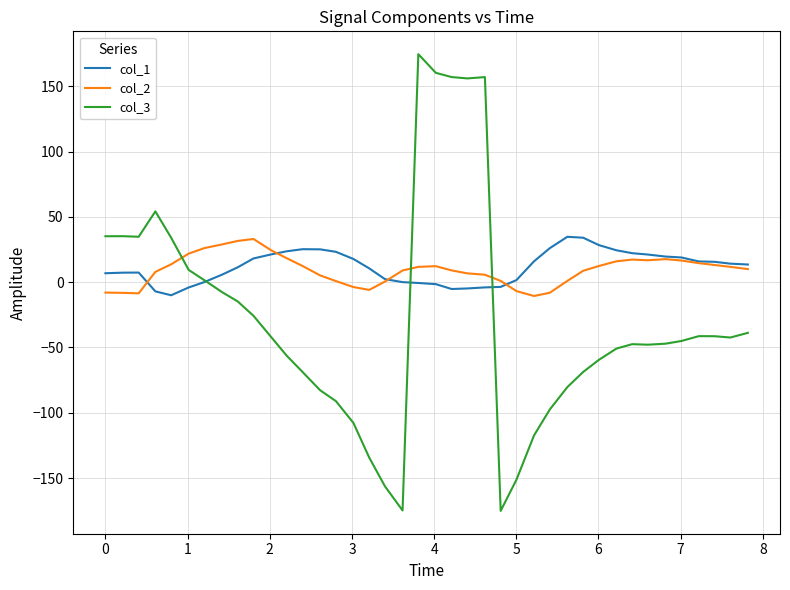

After their last crossing, which series has the higher values: col_3 or col_2?

col_2